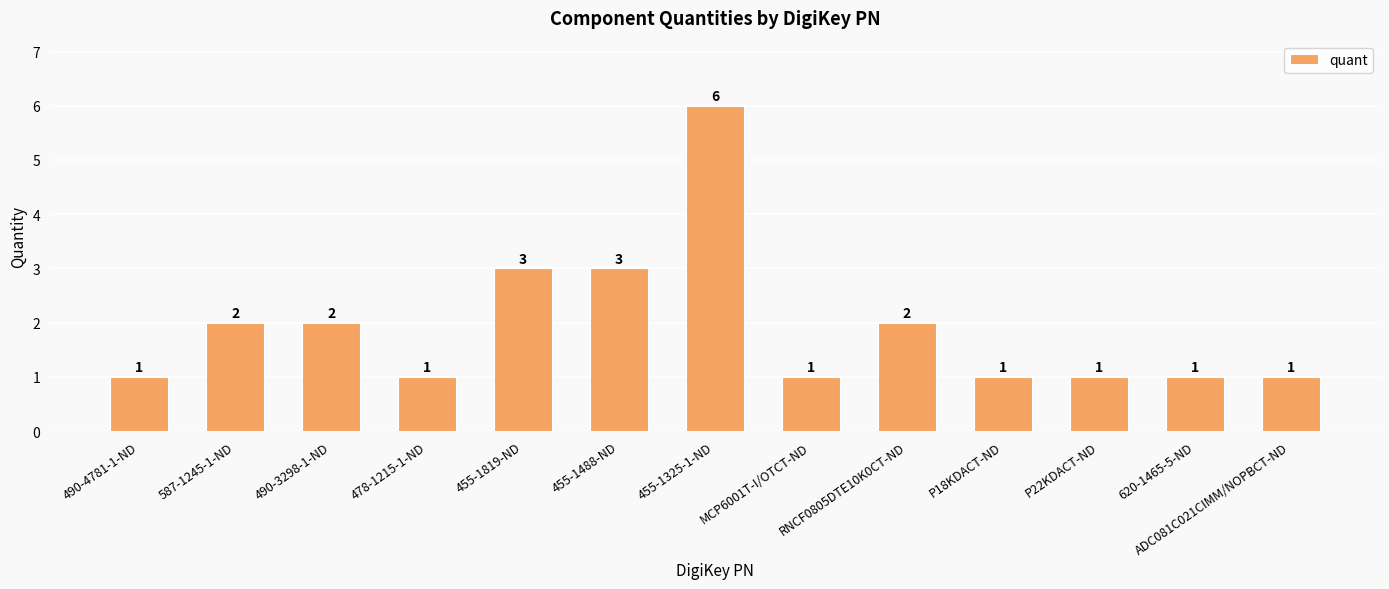

What is the label of the 2nd bar from the left?

587-1245-1-ND